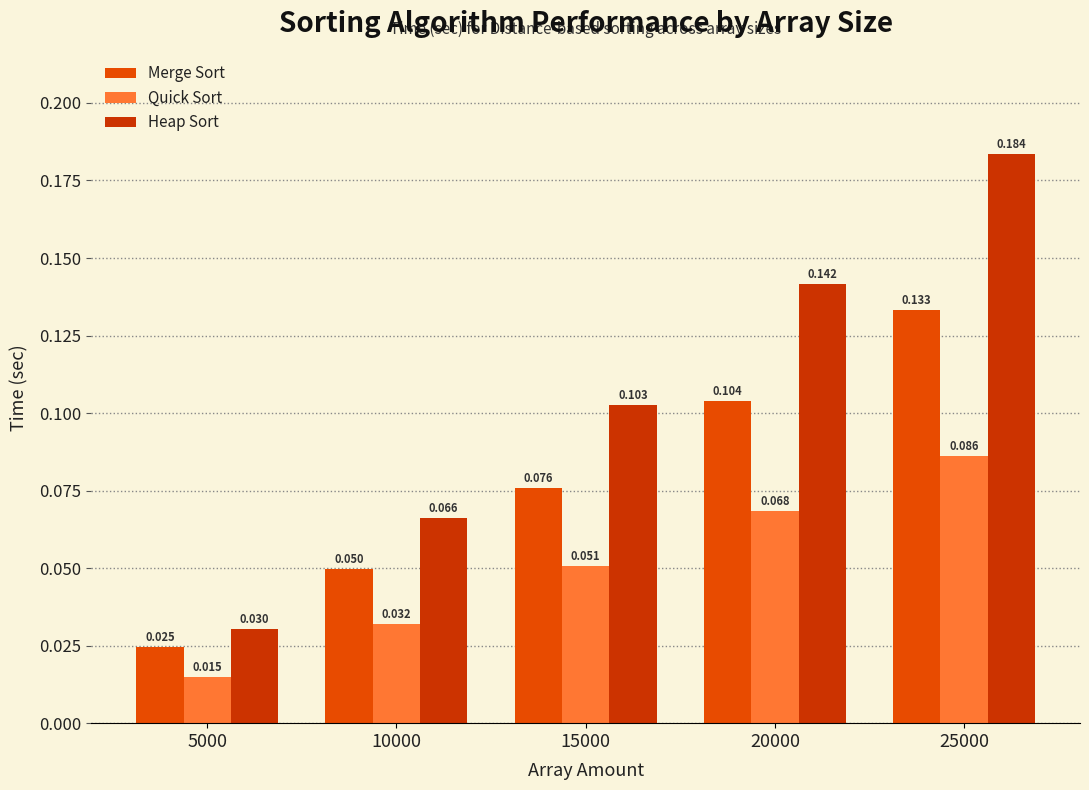

What value does the Heap Sort series have at 25000?

0.2